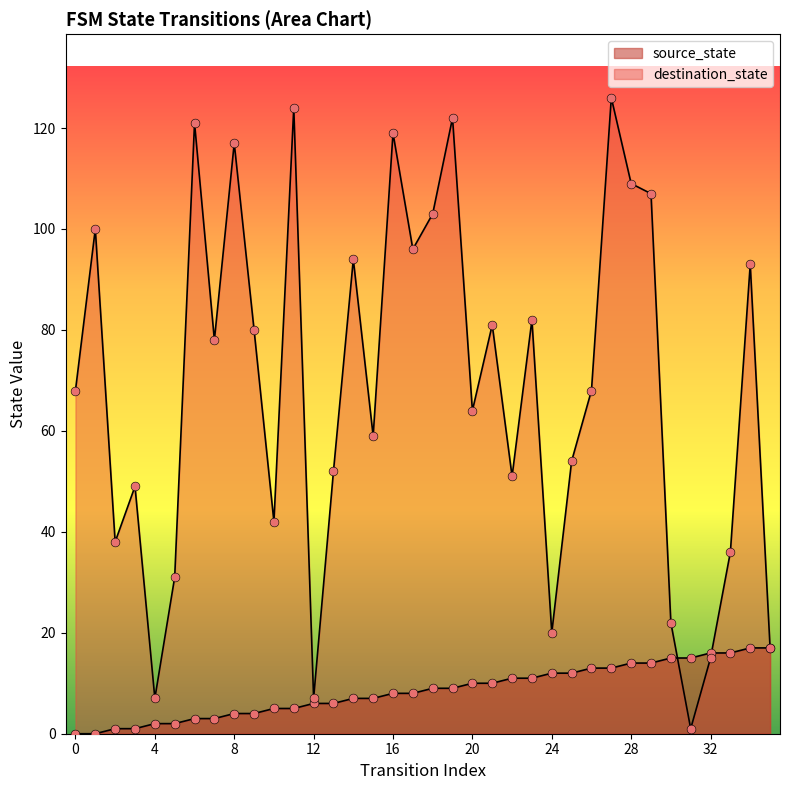

At how many categories does at least one series exceed 52?

22